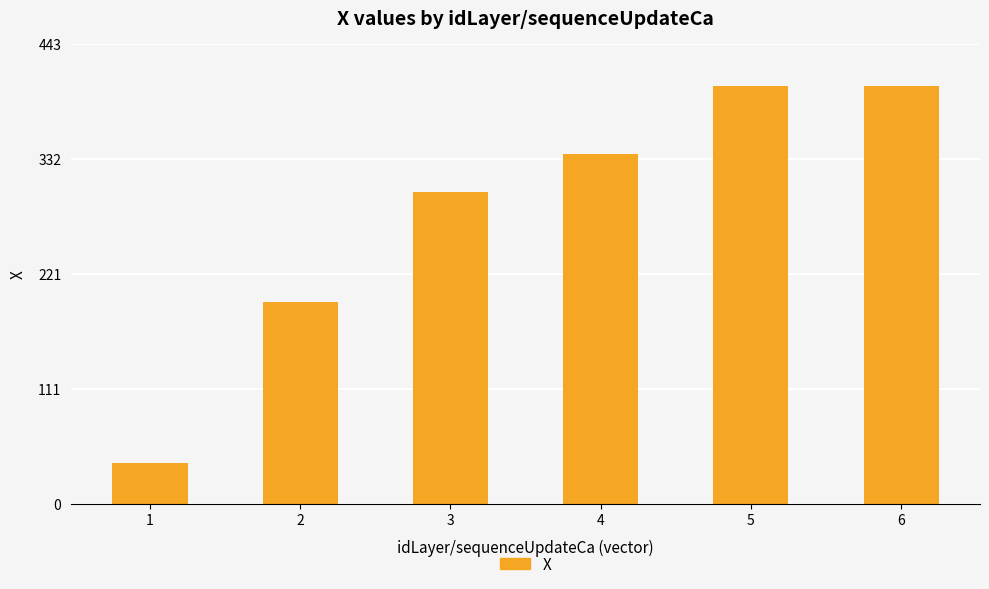

What is the maximum value shown in the chart?

402.5